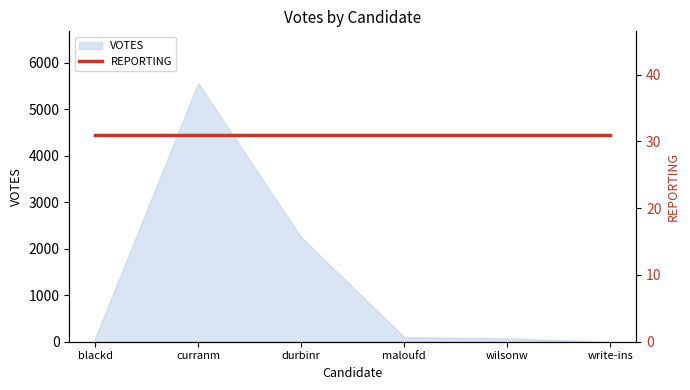

How many values are below 100?

3